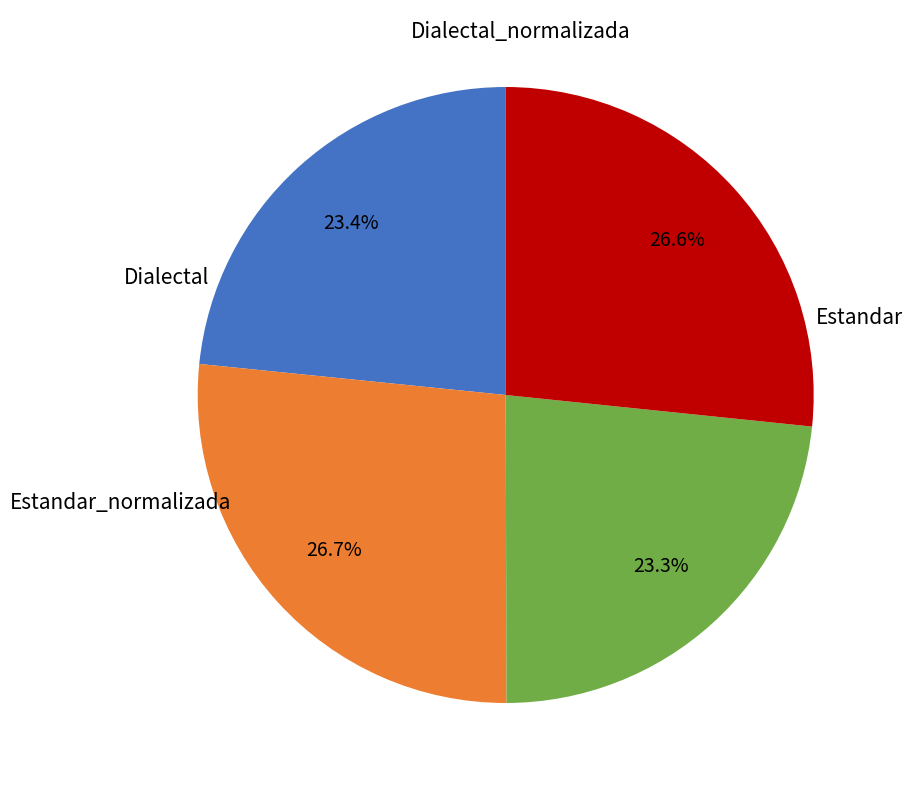

How many segments does this pie chart have?

4